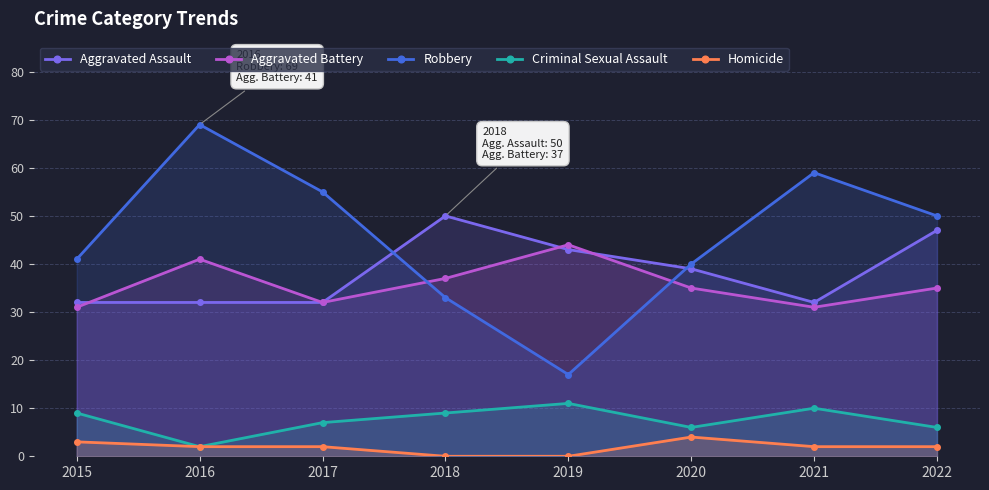

What is the average value of the Aggravated Battery series?

36